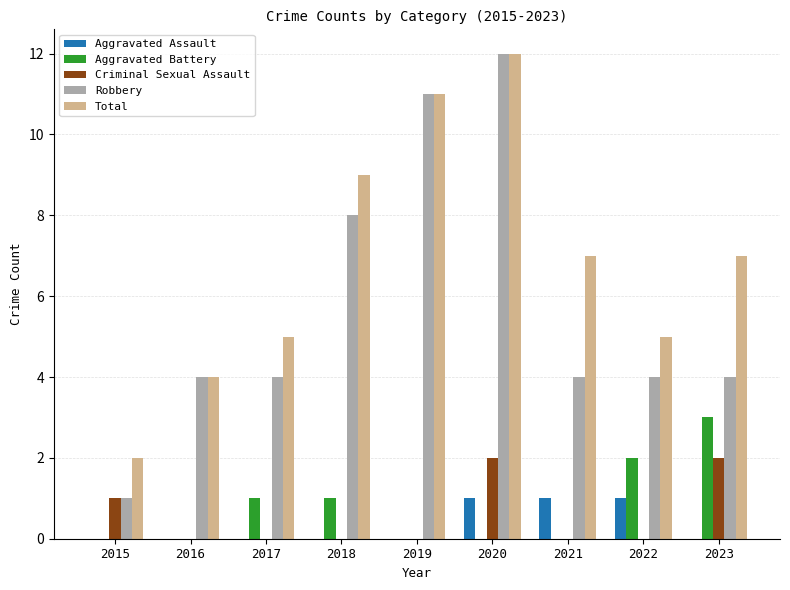

Are the bars grouped side by side (vs. stacked)?

Yes